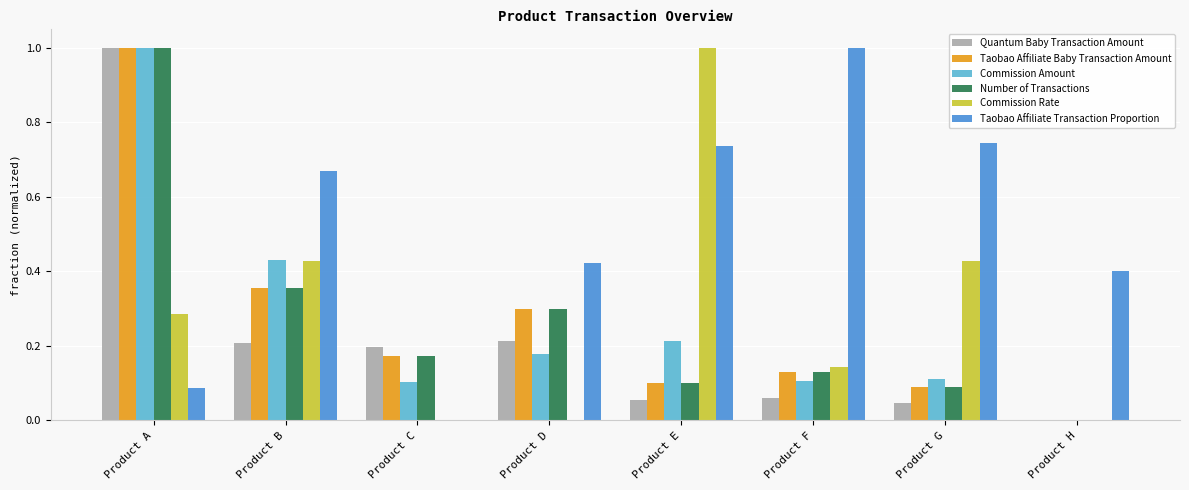

How many distinct data groups are displayed?

6